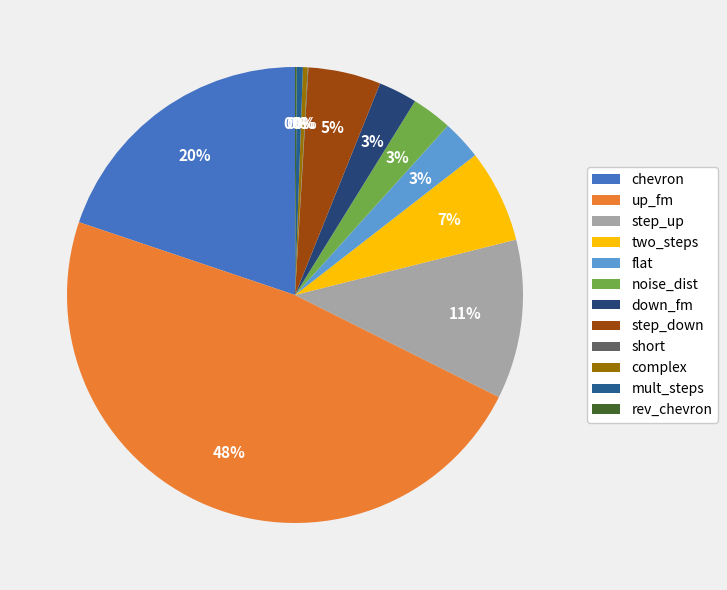

What is the total percentage of two_steps and mult_steps?

7.0%